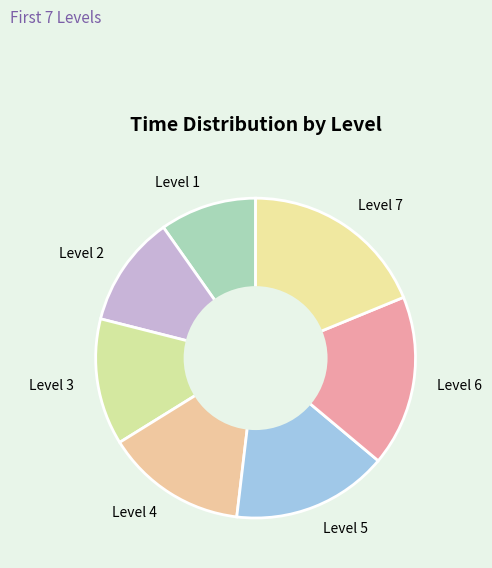

True or false: Level 2 accounts for 11% of the total.

True